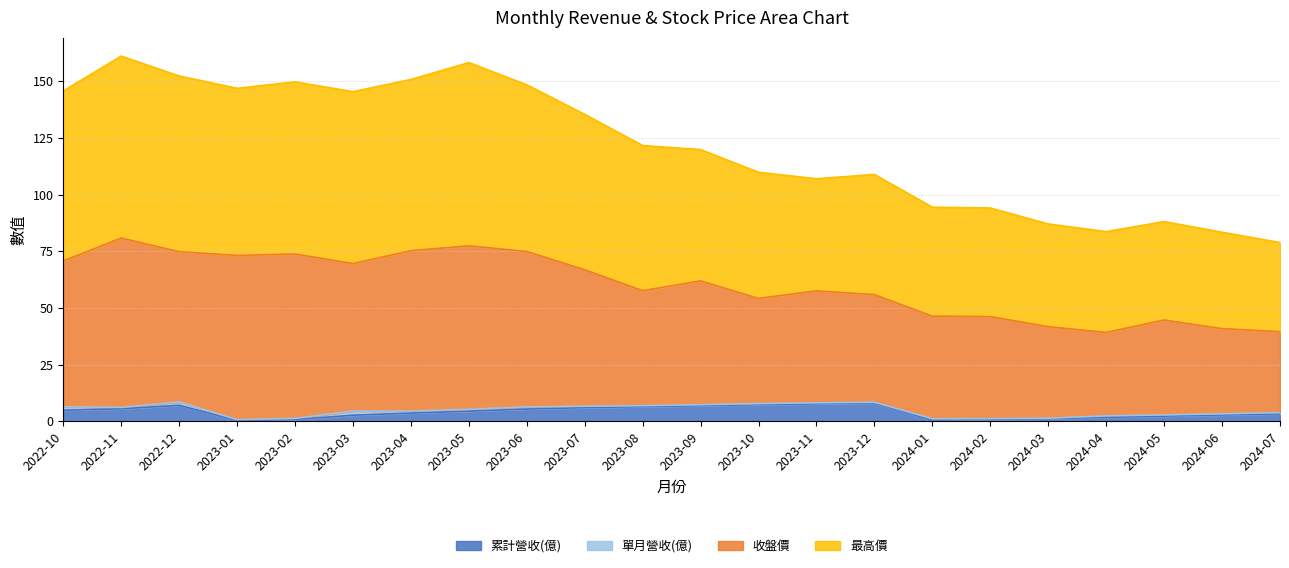

What is the maximum value for 累計營收(億)?

8.1